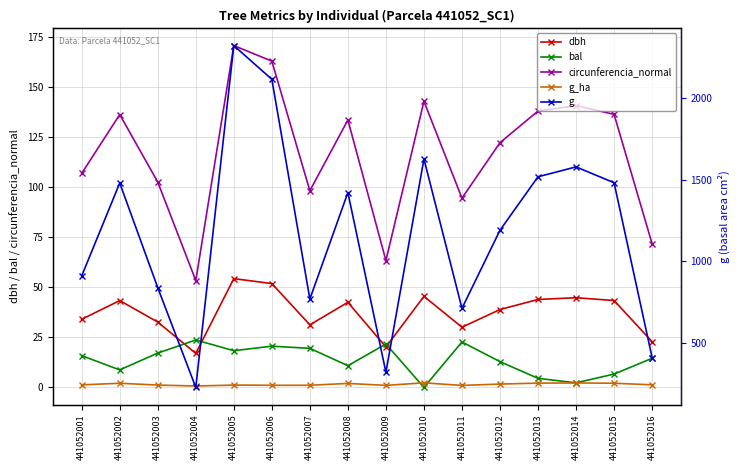

What is the value of the g point at the 7th from the left?

768.8